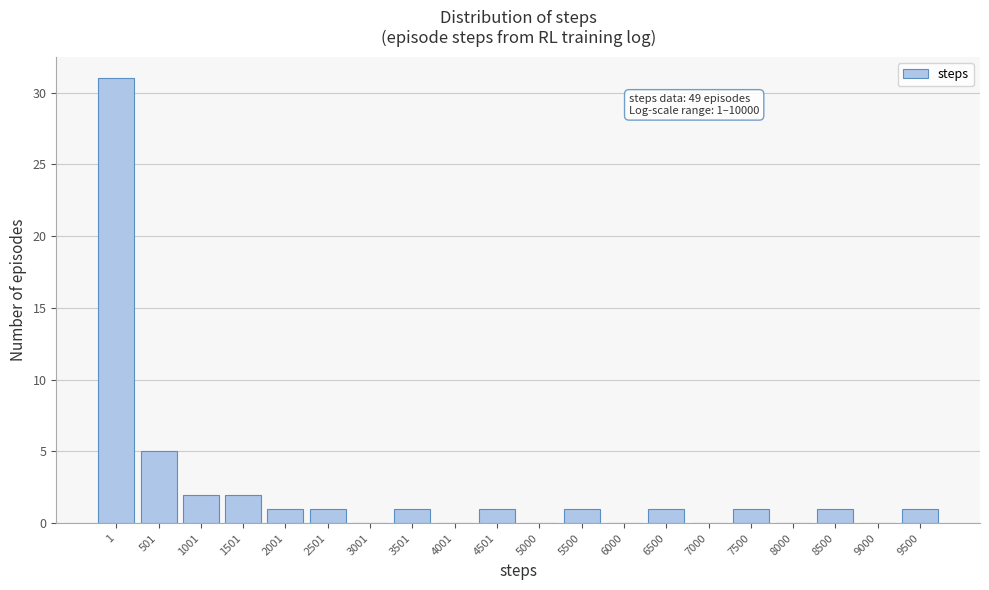

Reading left to right, list all the values displayed in this chart.

1=31	501=5	1001=2	1501=2	2001=1	2501=1	3001=0	3501=1	4001=0	4501=1	5000=0	5500=1	6000=0	6500=1	7000=0	7500=1	8000=0	8500=1	9000=0	9500=1